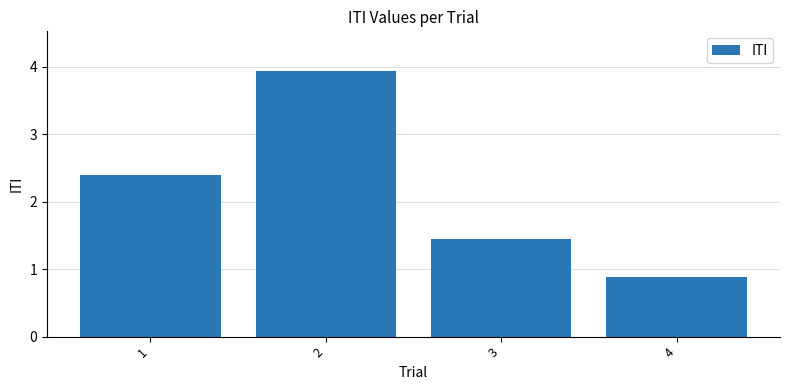

Count the number of data series in this chart.

1